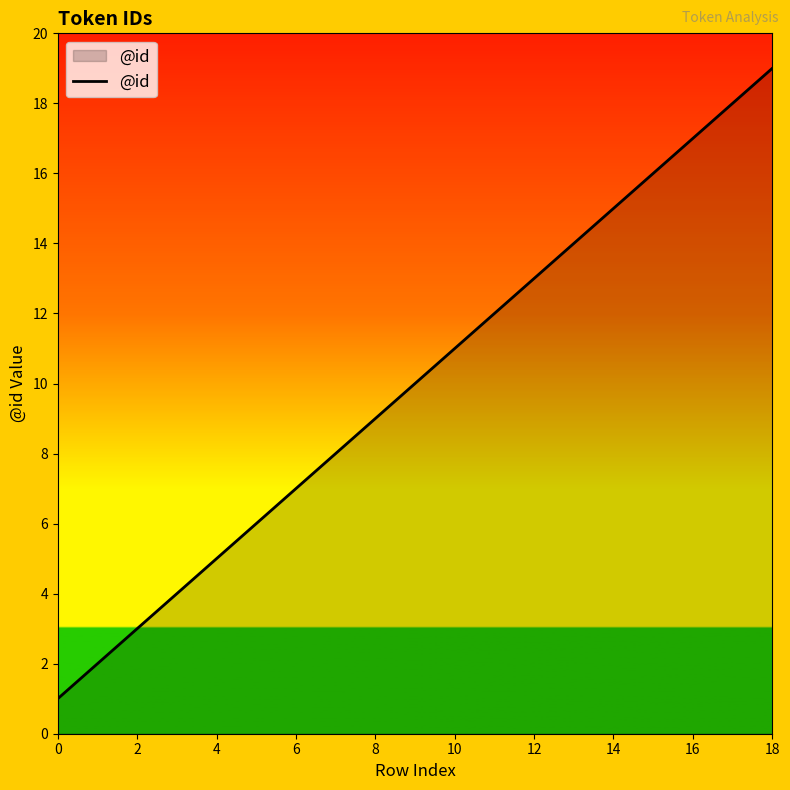

What is the sum of all values?

190